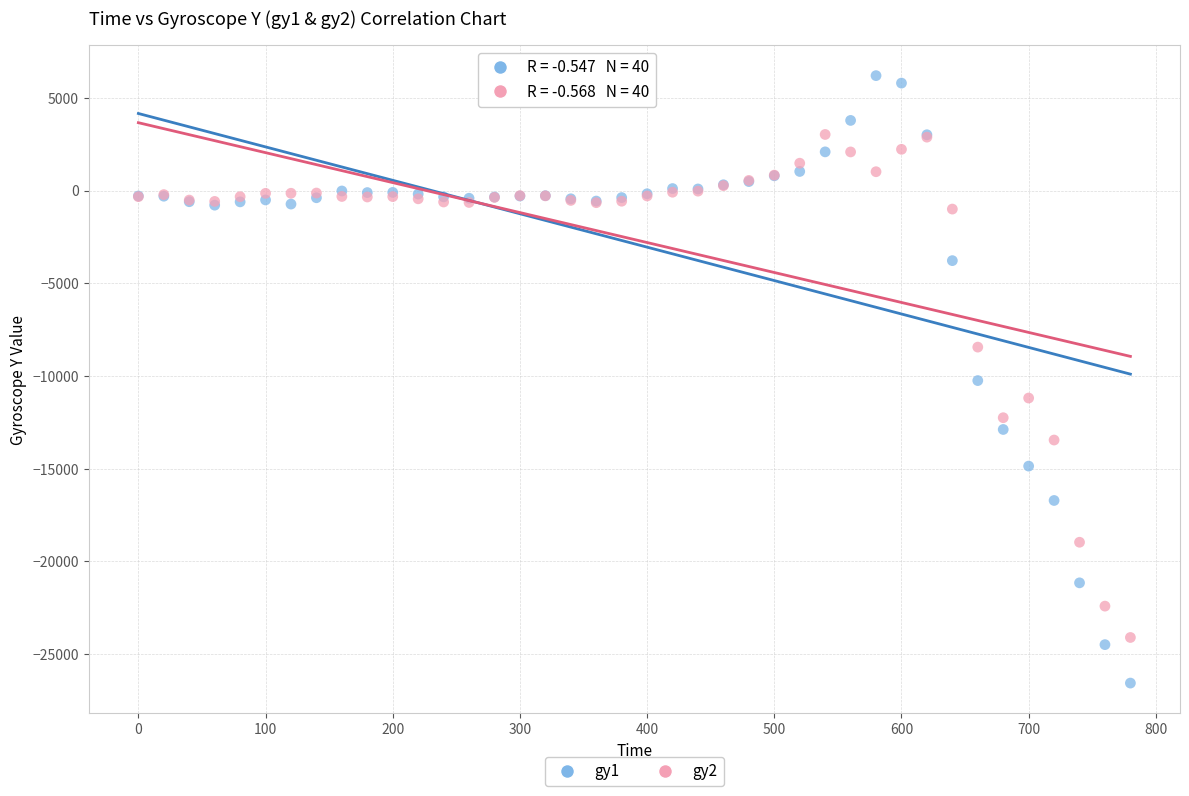

Which series reaches the minimum Y coordinate?

gy1